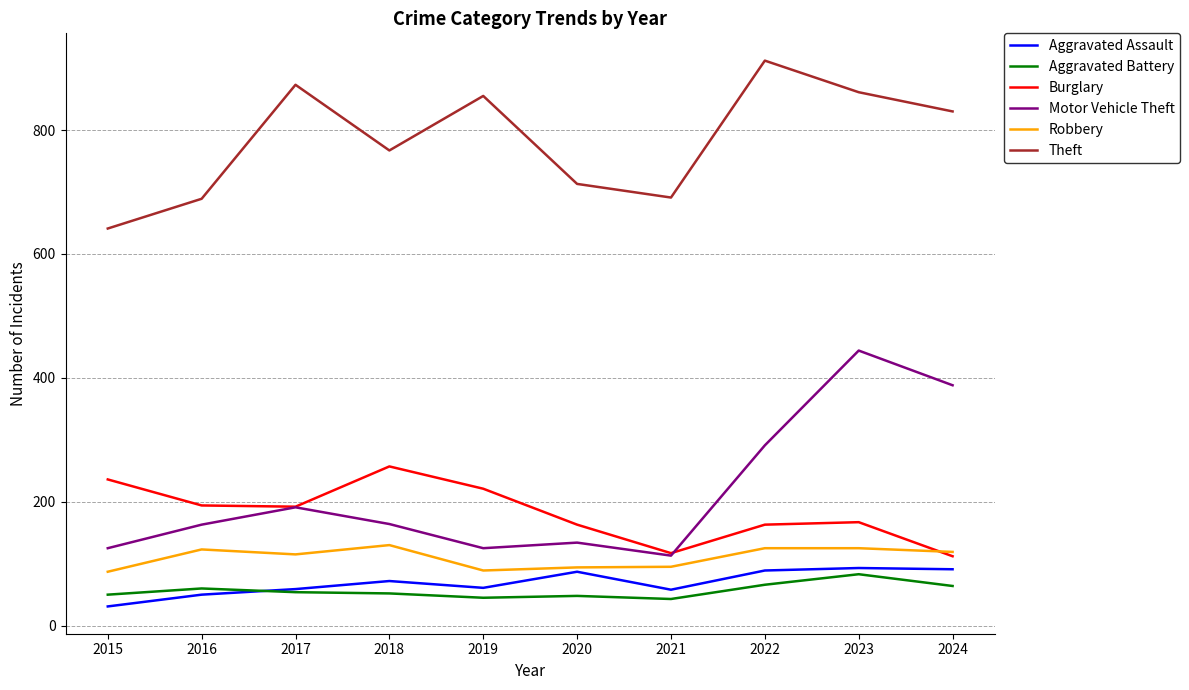

What is the difference between the maximum and minimum values in the Aggravated Battery series?

40